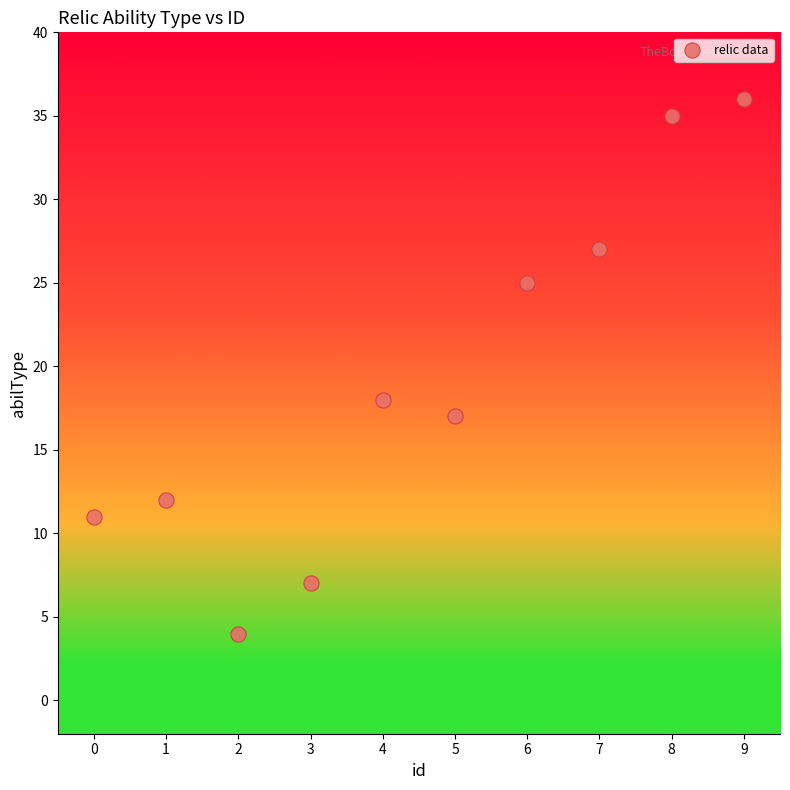

What Y value in the scatter plot is closest to 20?

18